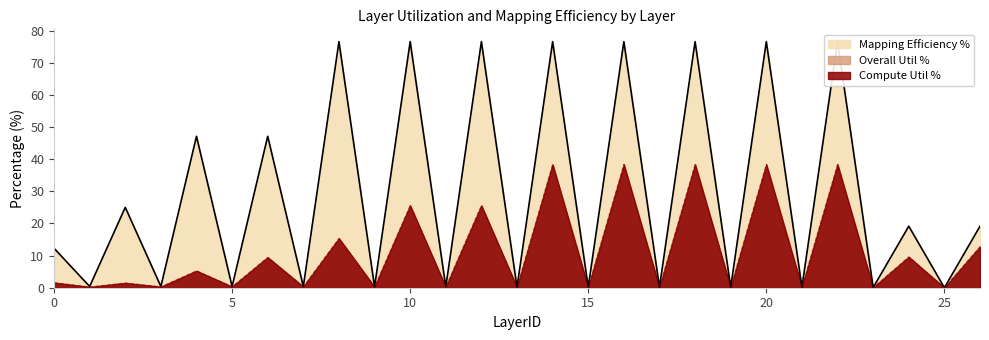

What value does the Overall Util % series have at 20?

38.4